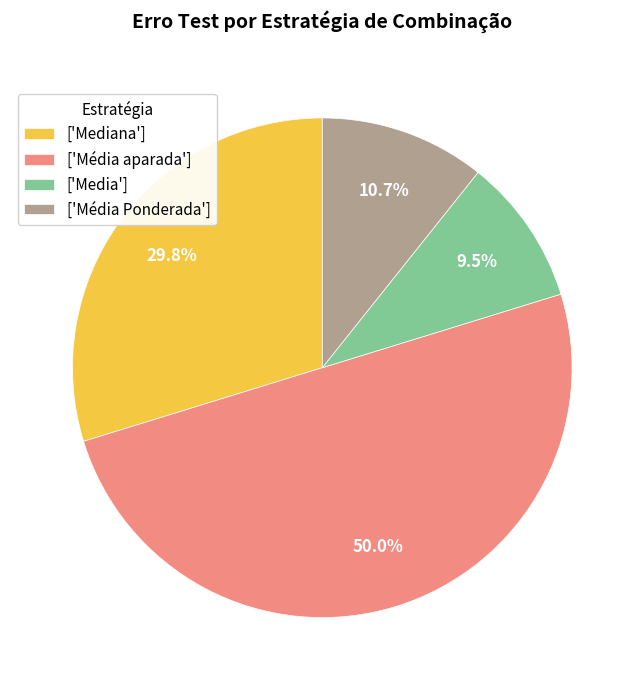

Is ['Media'] the majority of the pie?

No